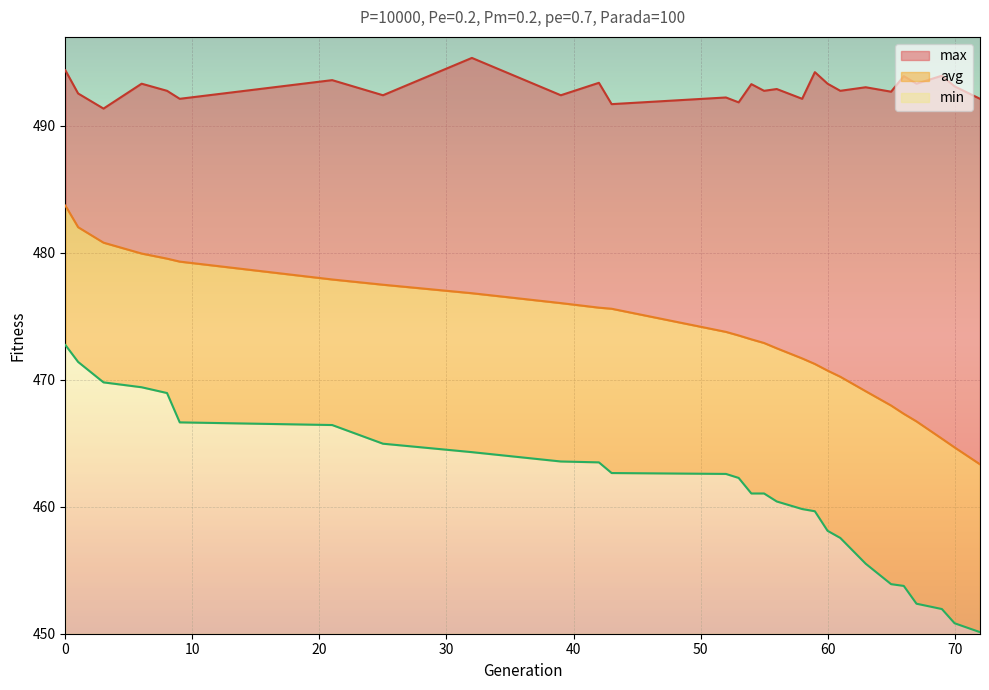

True or false: max and avg cross at least once.

False